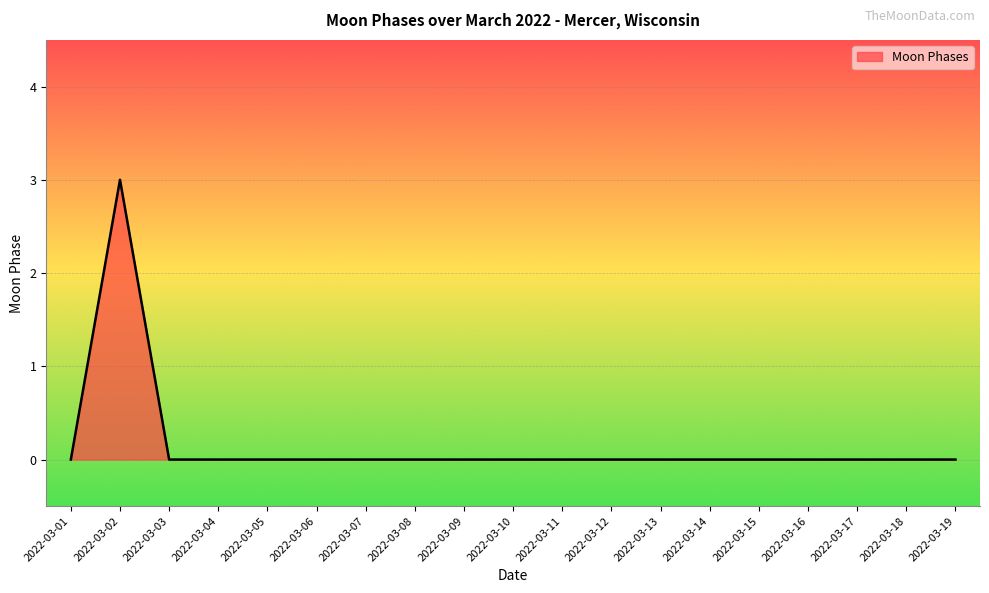

What is the difference between the maximum and minimum values?

3